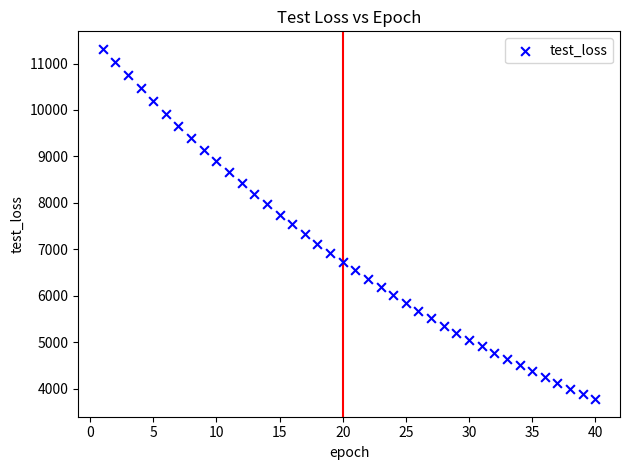

What is the range of X values (max minus min)?

39.0